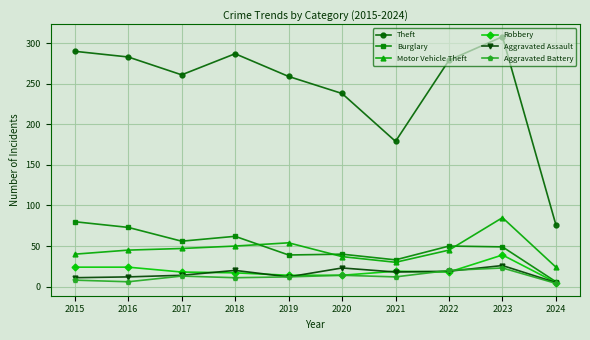

How many lines are shown in the chart?

6